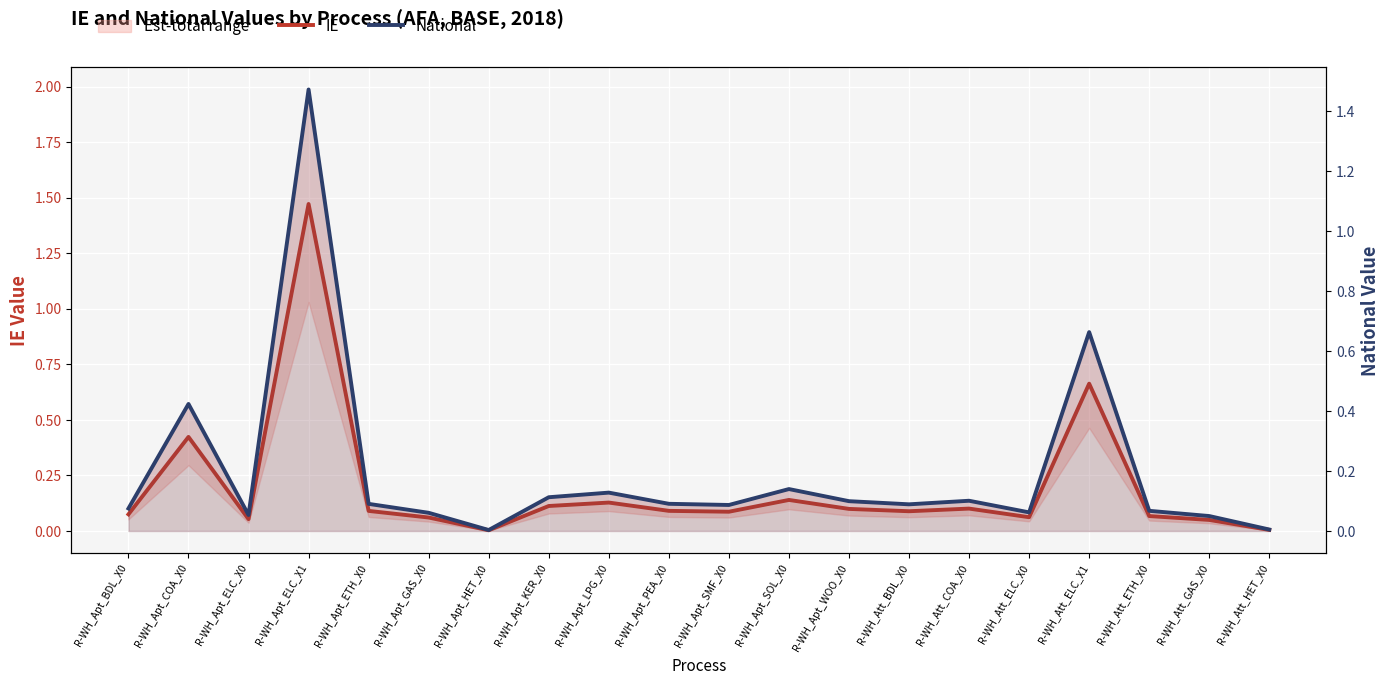

Which series has the largest range (max minus min)?

IE